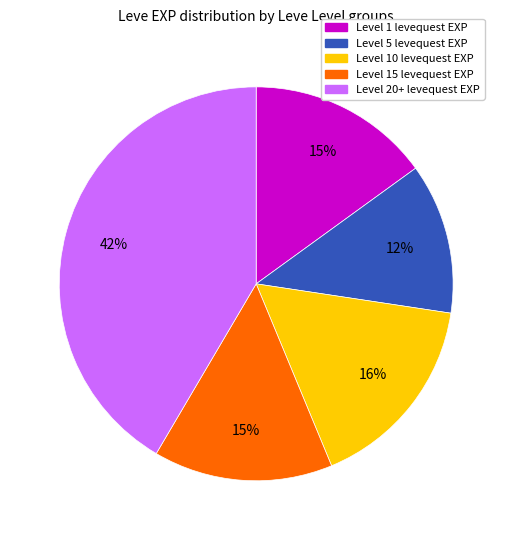

Is there a majority slice in this chart?

No